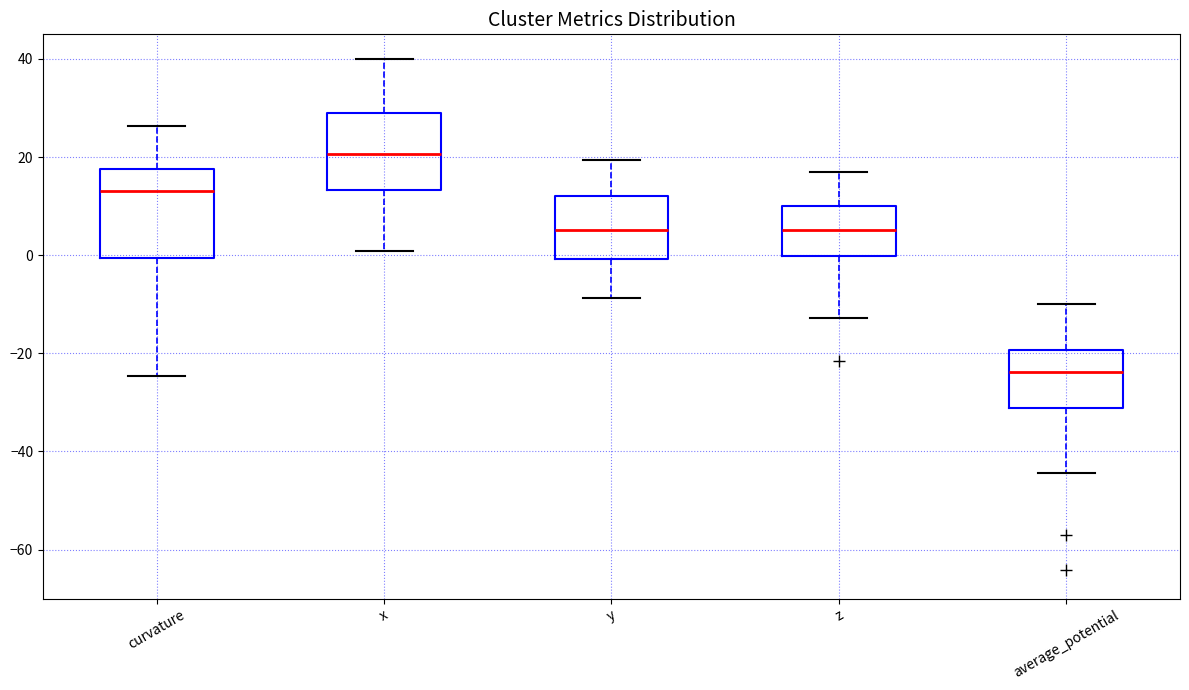

Reading left to right, transcribe this box plot: for each box, give where its median line is, the range the box spans, and where its two whiskers end, as read against the y-axis. The values are not printed on the chart, so give them approximately, as read against the axis.

curvature: median 14, box 0 to 18, whiskers -24 to 26
x: median 20, box 14 to 28, whiskers 0 to 40
y: median 6, box 0 to 12, whiskers -8 to 20
z: median 6, box 0 to 10, whiskers -12 to 16
average_potential: median -24, box -32 to -20, whiskers -44 to -10